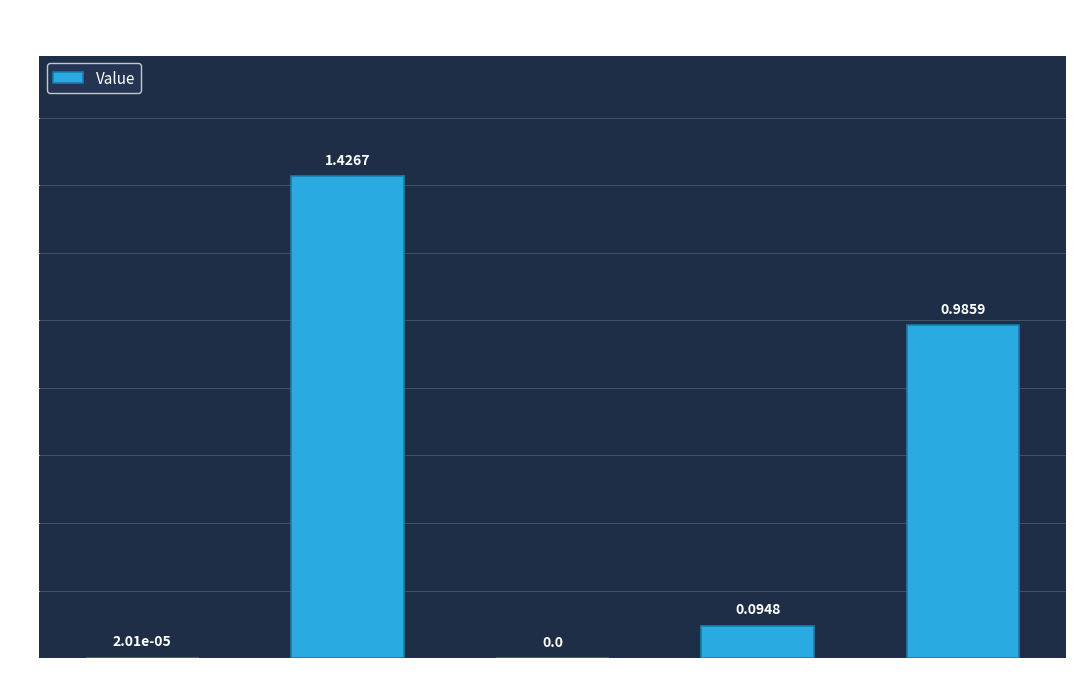

The value at SMAPE is 0.4. True or false?

False